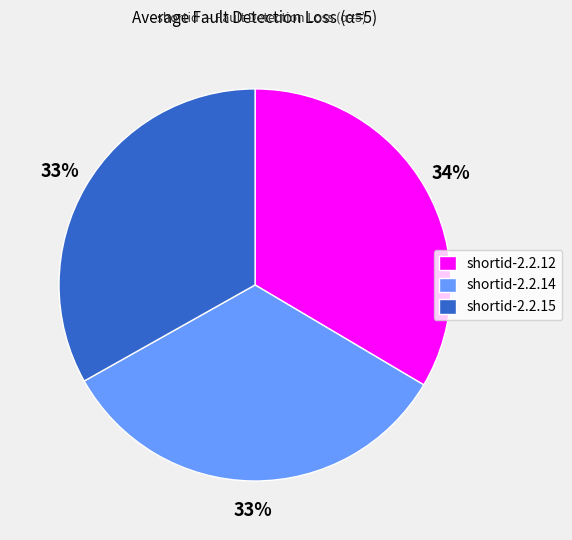

Do shortid-2.2.12 and shortid-2.2.15 together represent more than half of the pie?

Yes